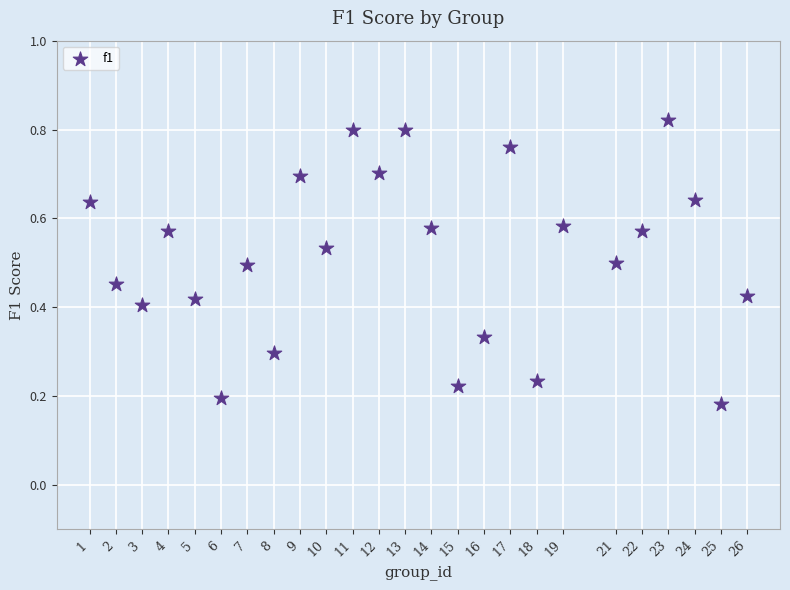

What is the range of X values (max minus min)?

25.0